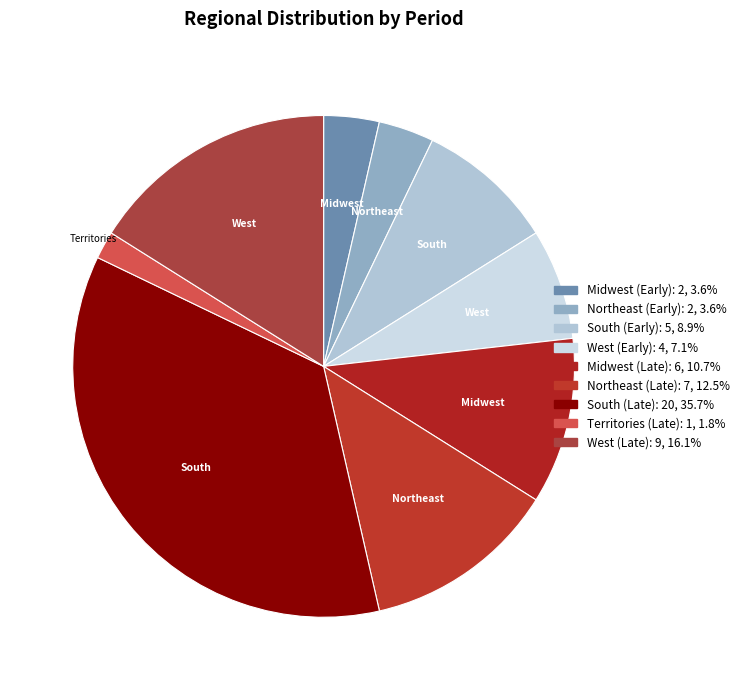

To the nearest percent, what is the average slice percentage?

11%